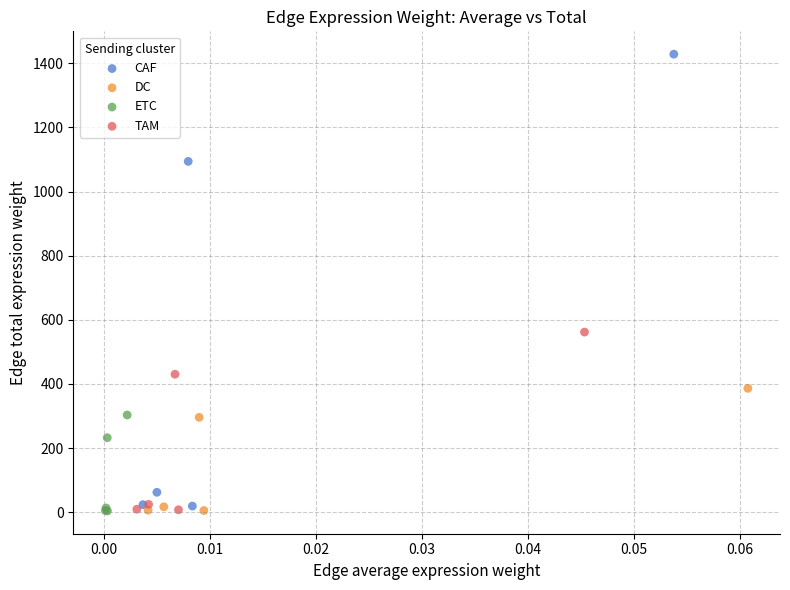

Which series has the widest spread of Y values?

CAF